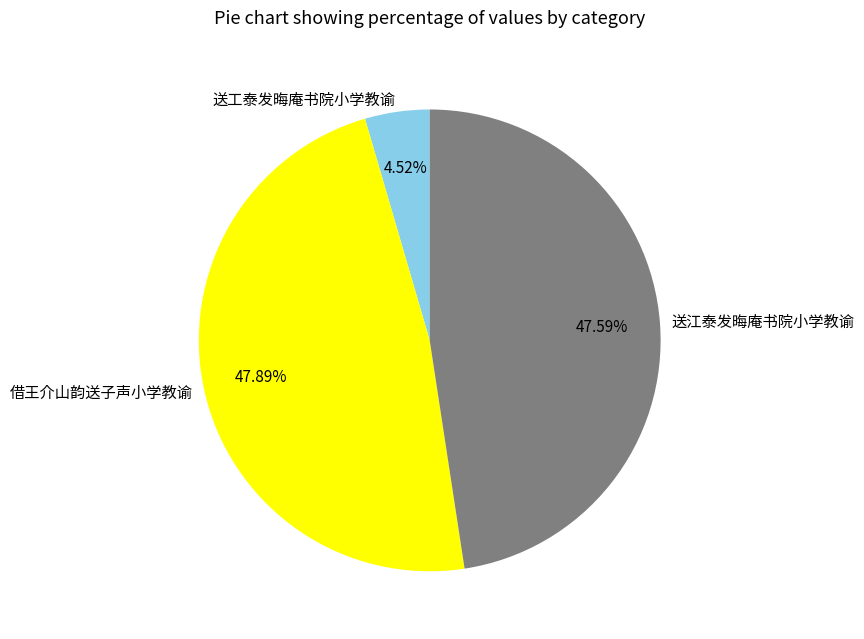

How many segments does this pie chart have?

3